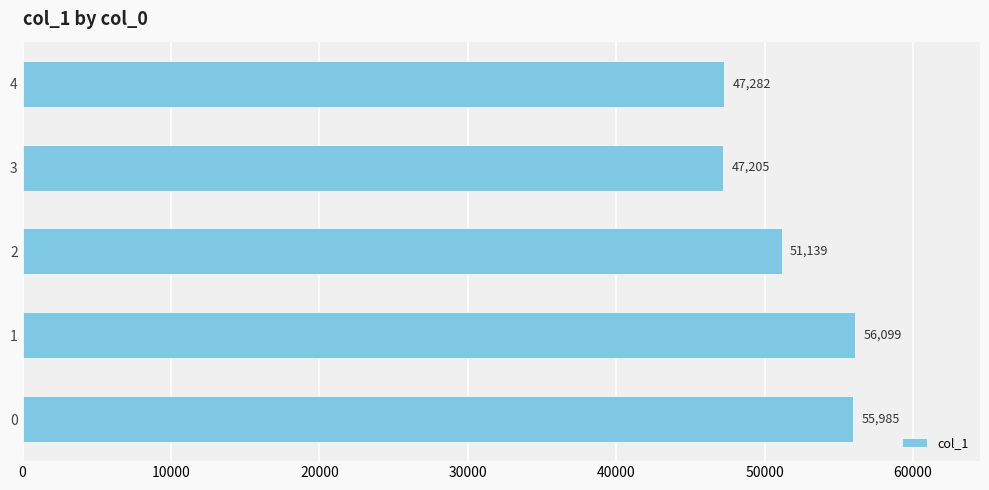

The value at 4 is 47282. True or false?

True